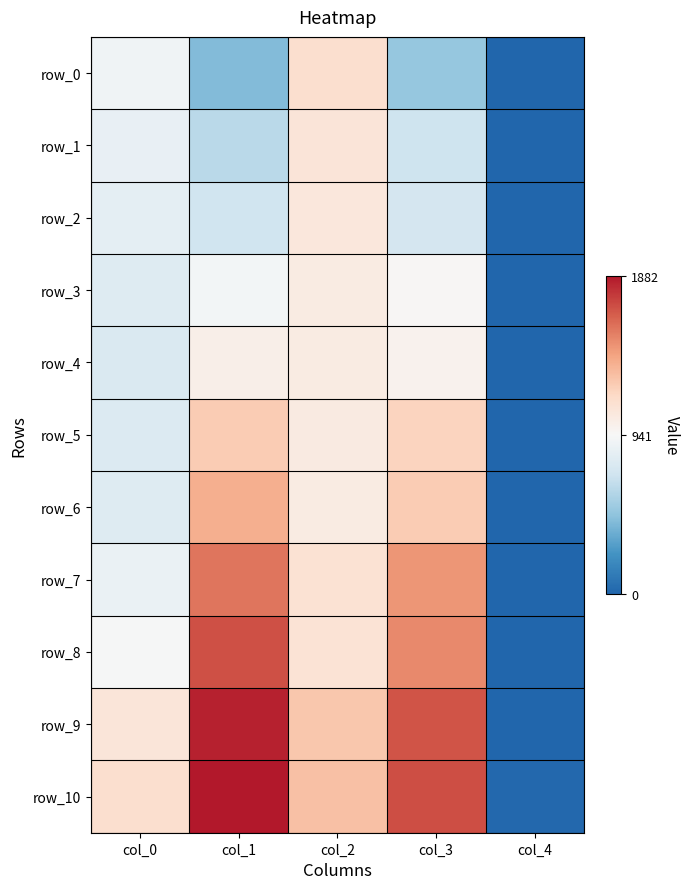

Which series has the largest range (max minus min)?

row_10